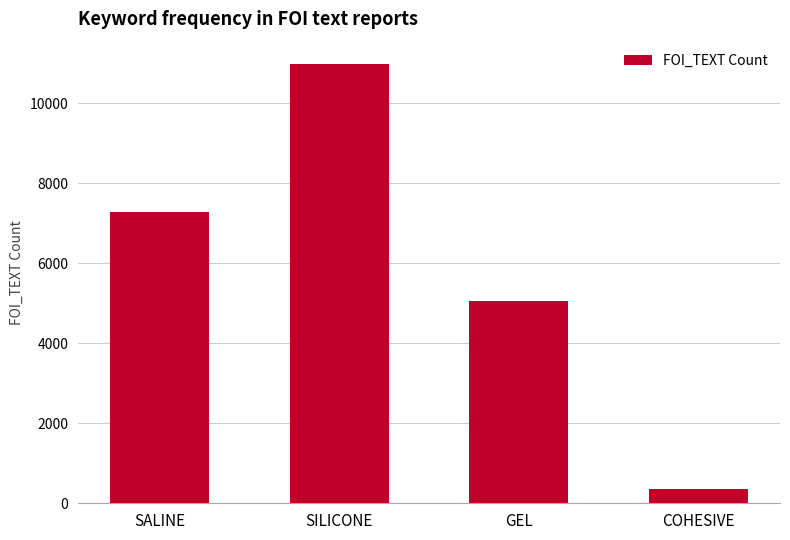

Reading left to right, list all the values displayed in this chart.

7272	10985	5062	357